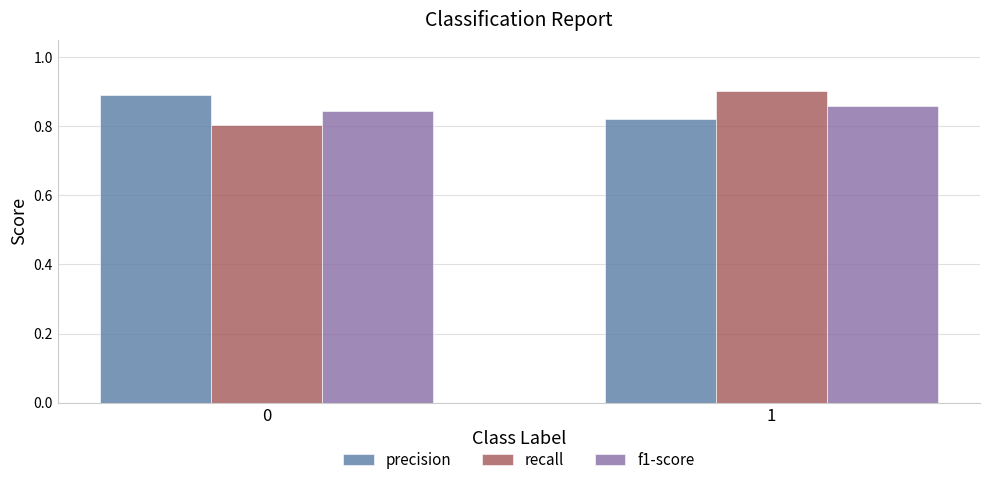

Rank the categories by f1-score value from highest to lowest.

1, 0